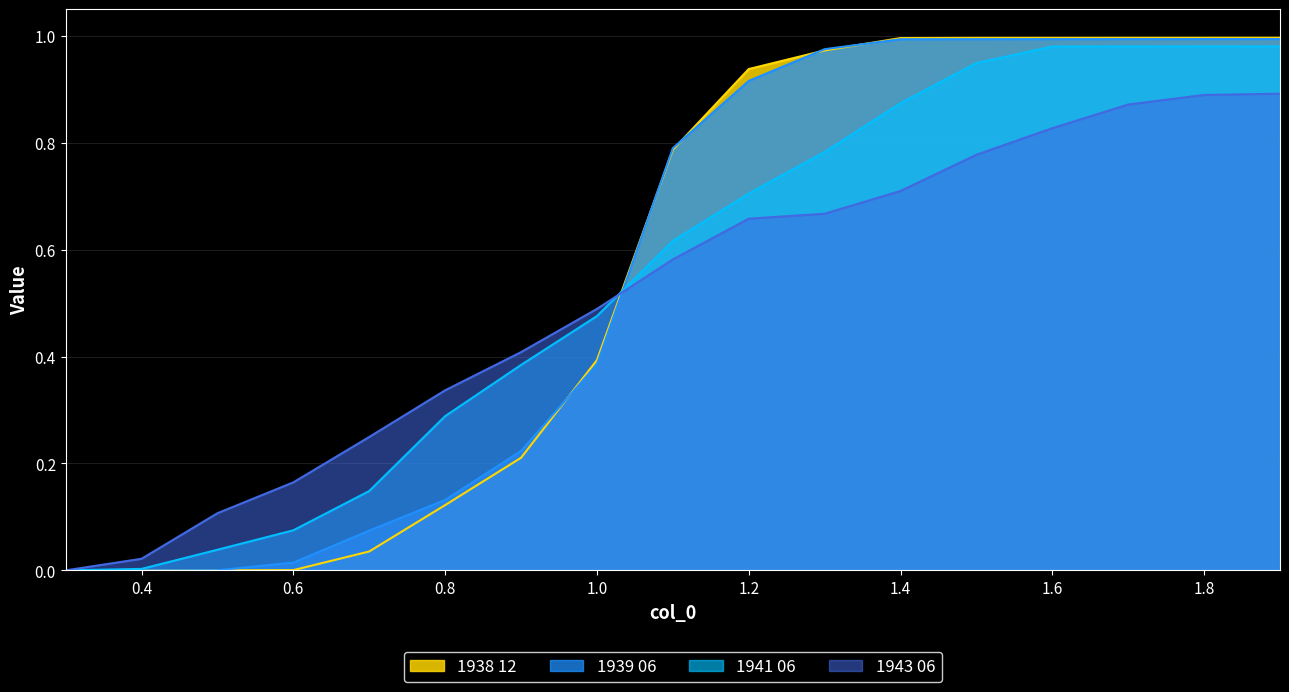

What position from the left is 0.3?

1